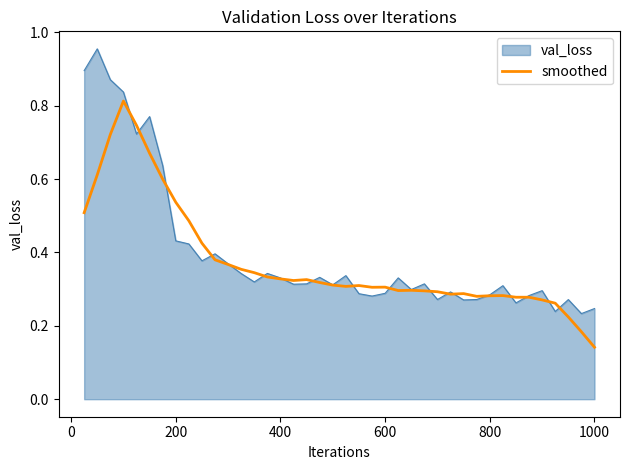

List the series in order of their peak value, highest first.

val_loss, smoothed